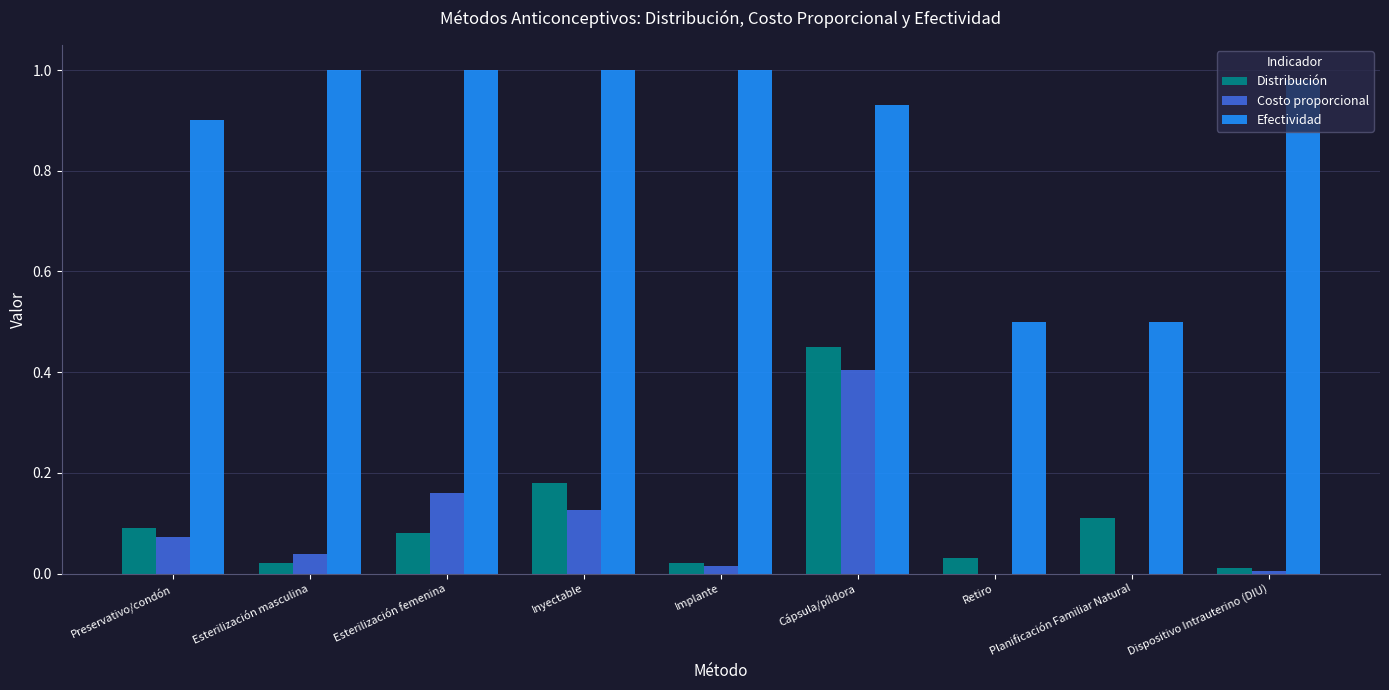

Does the chart contain stacked bars?

No